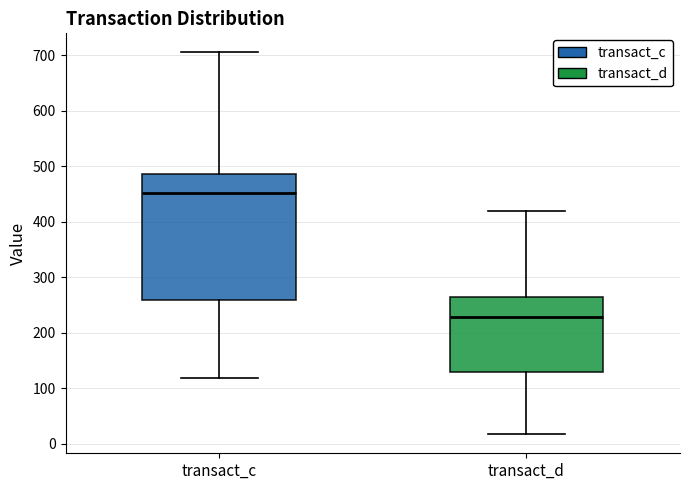

Which box has the lowest median line?

transact_d